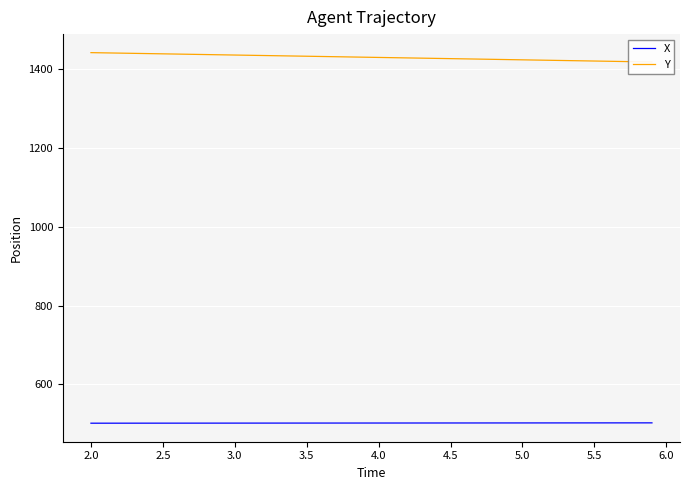

What is the minimum value for X?

501.1